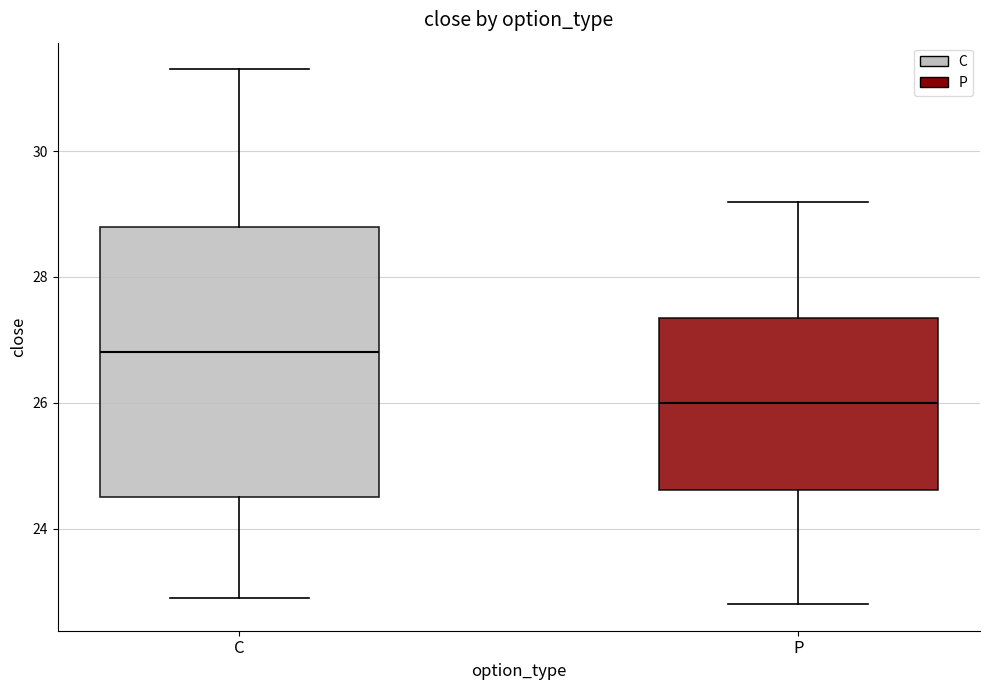

Which box is the tallest, from its lower edge to its upper edge?

C